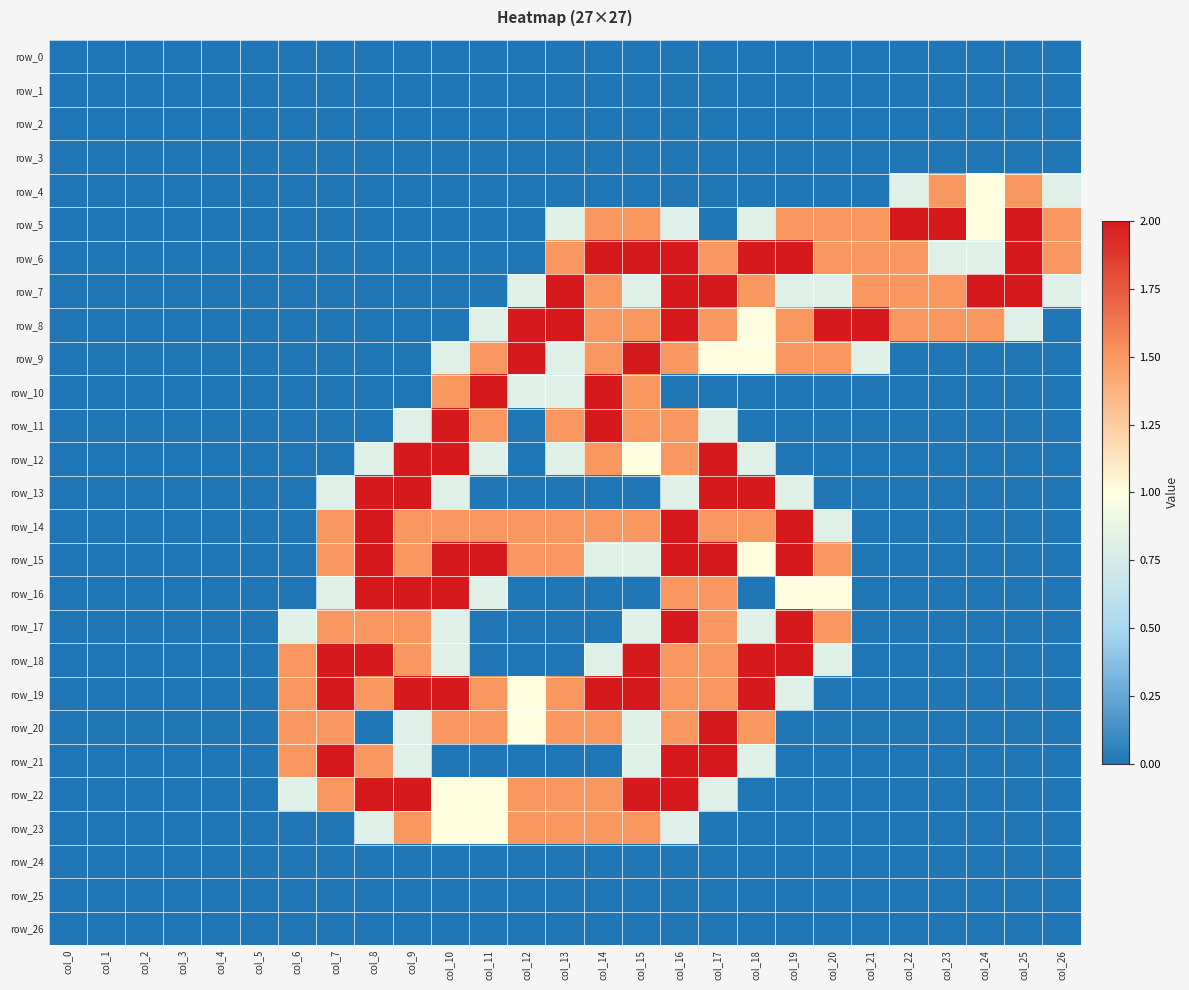

Which series has the widest spread of values?

row_5